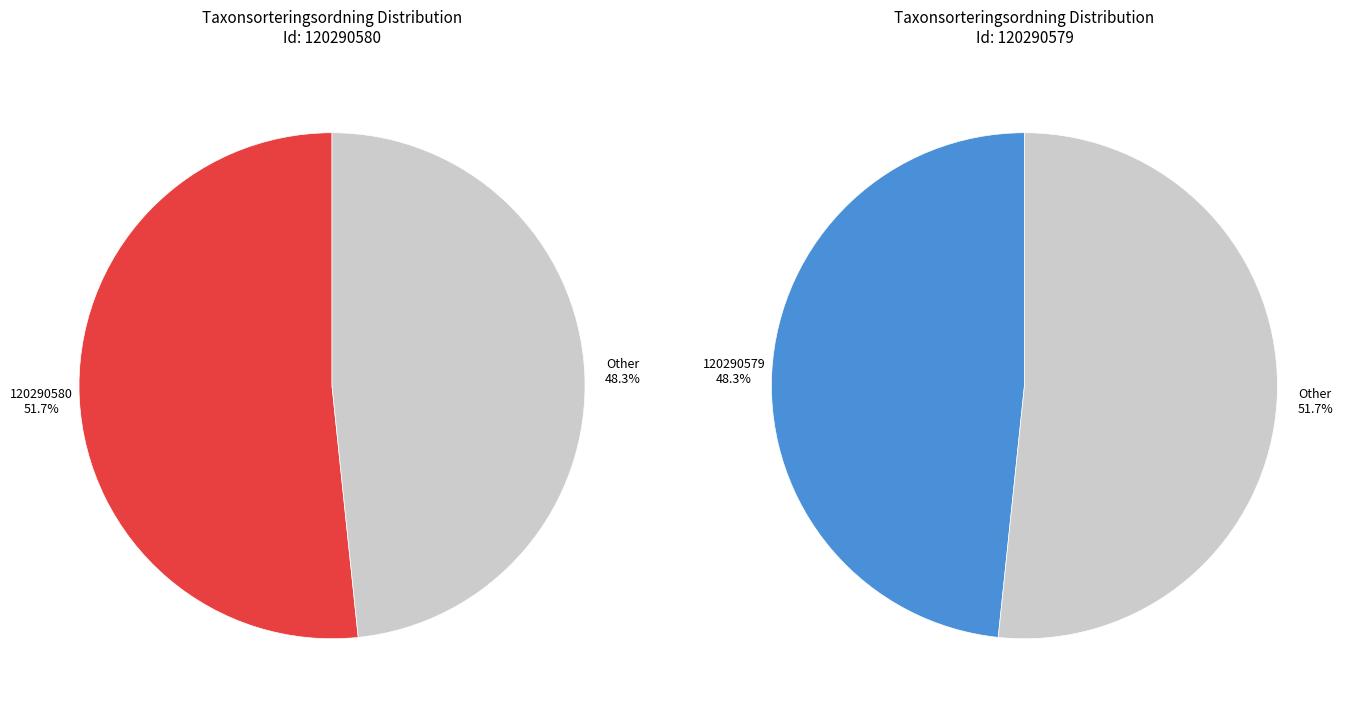

How many slices are in this pie chart?

2